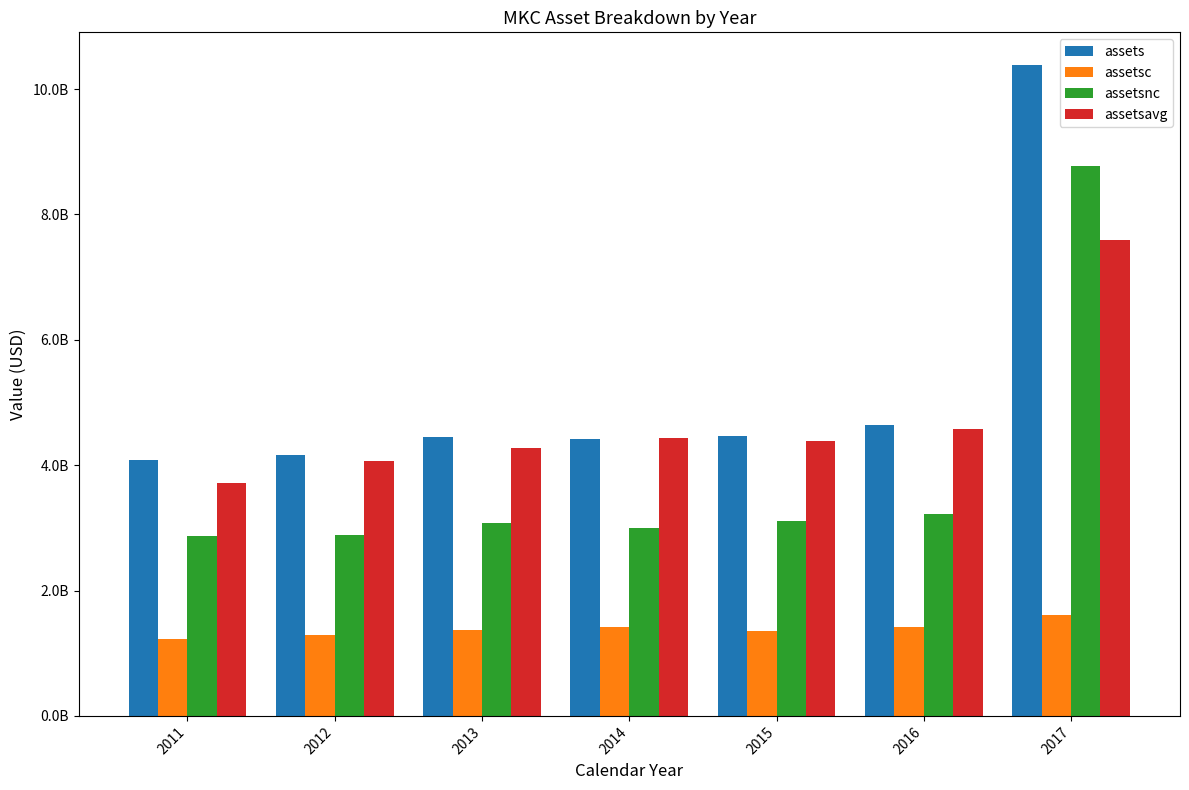

What is the average value of the assets series?

5230214286